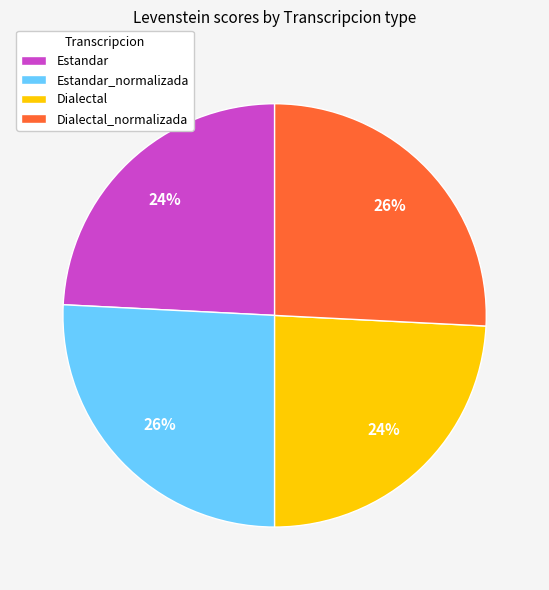

True or false: Dialectal accounts for 15% of the total.

False